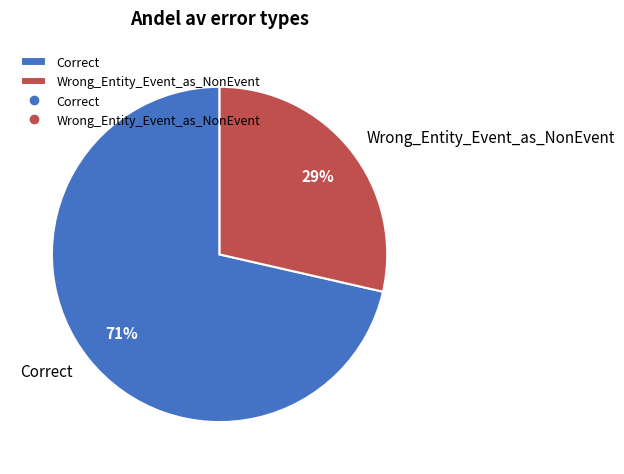

How many segments does this pie chart have?

2